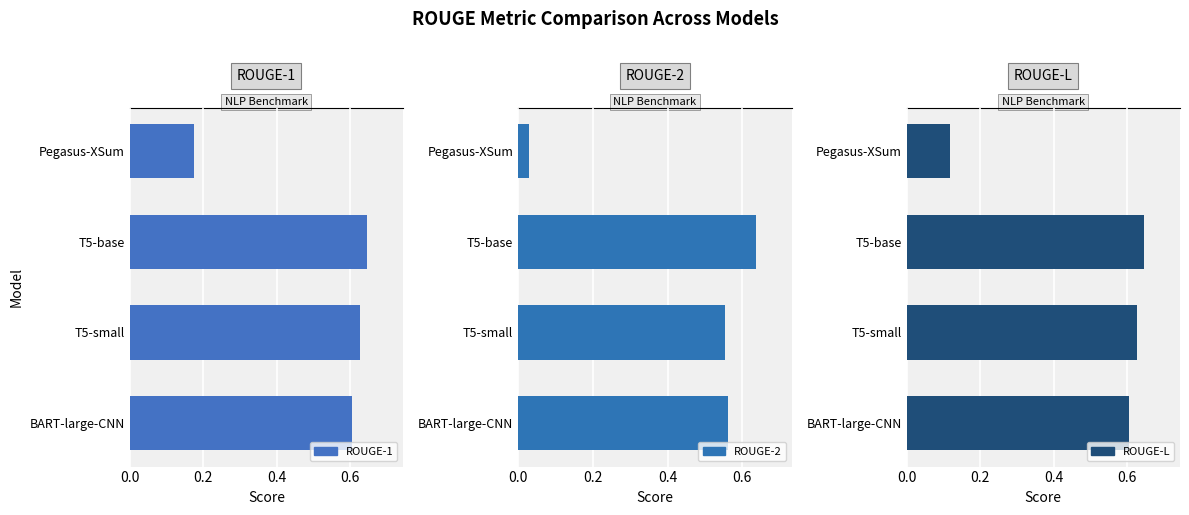

How many bars are there in total?

12